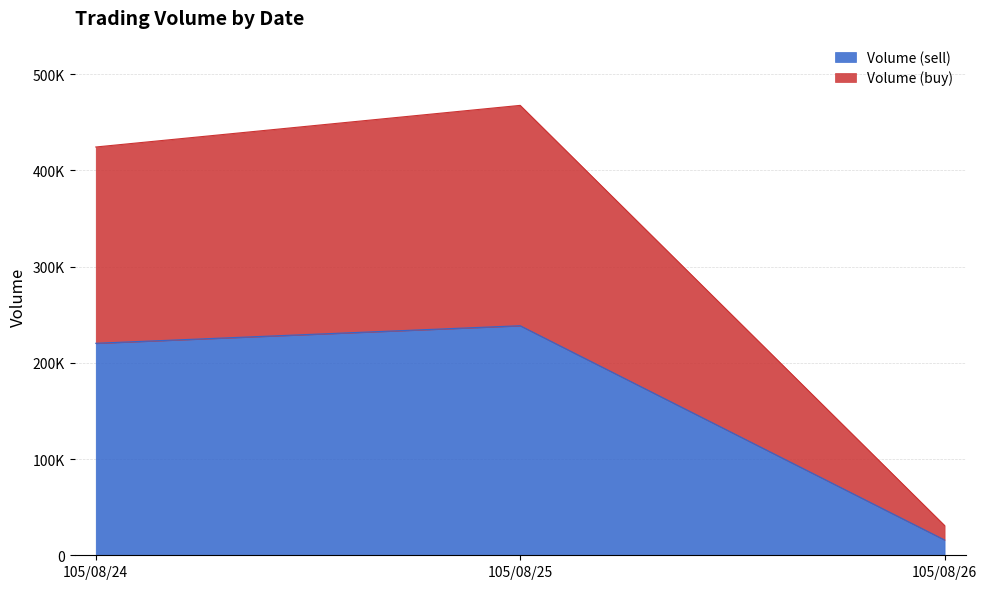

At how many categories does at least one series exceed 32585?

2